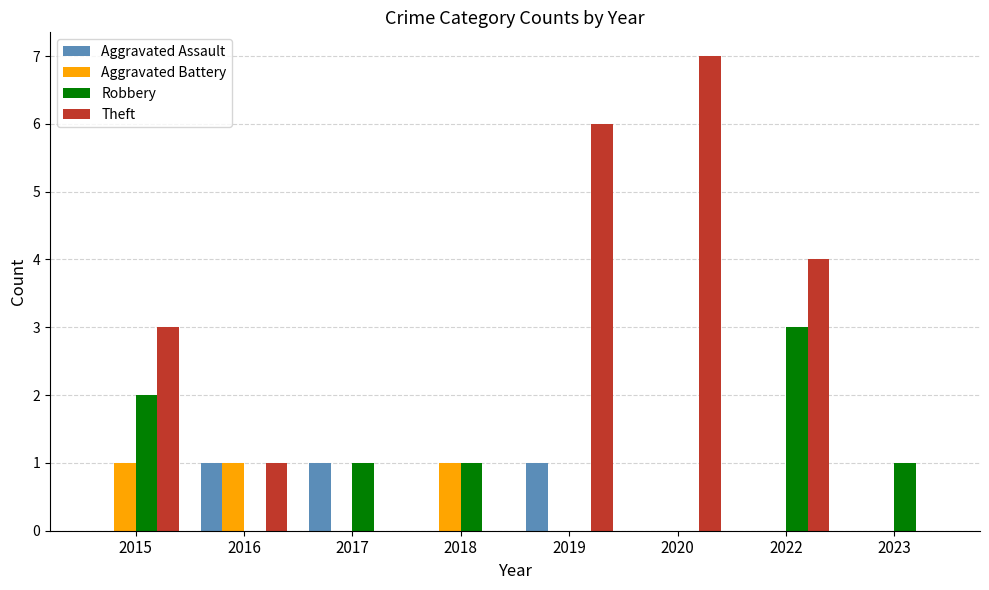

At which label does Robbery first exceed 1?

2015